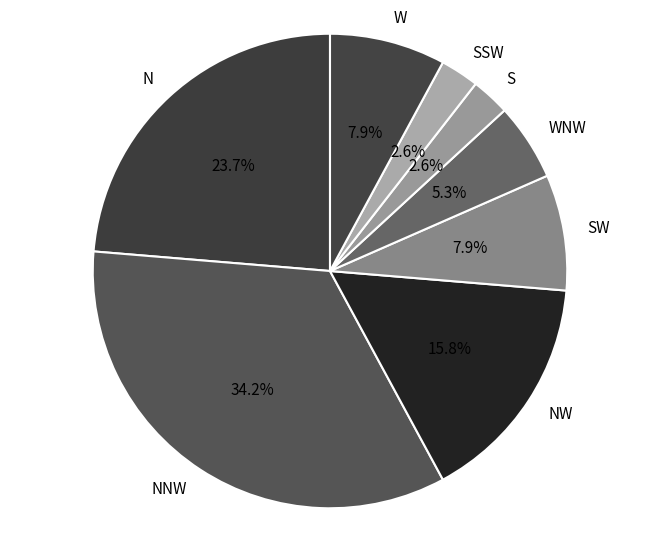

Approximately how many times larger is the value at SSW compared to S?

1.0